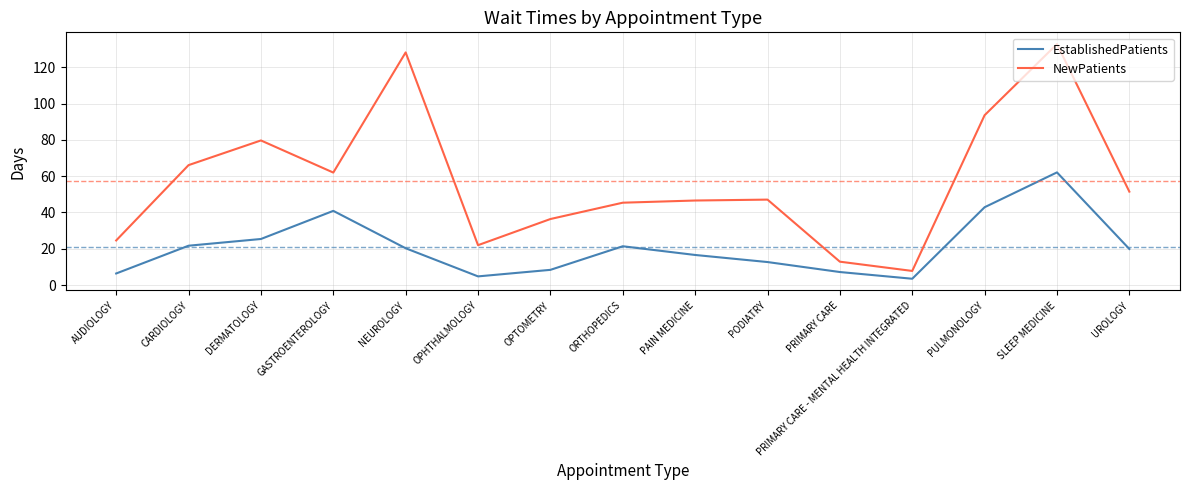

How many lines are shown in the chart?

2